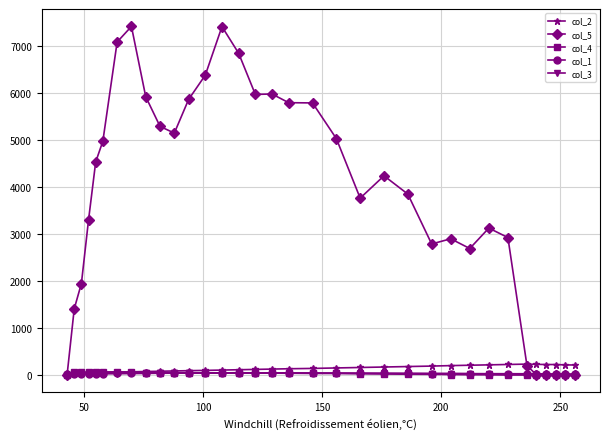

How many data points does each series have?

34